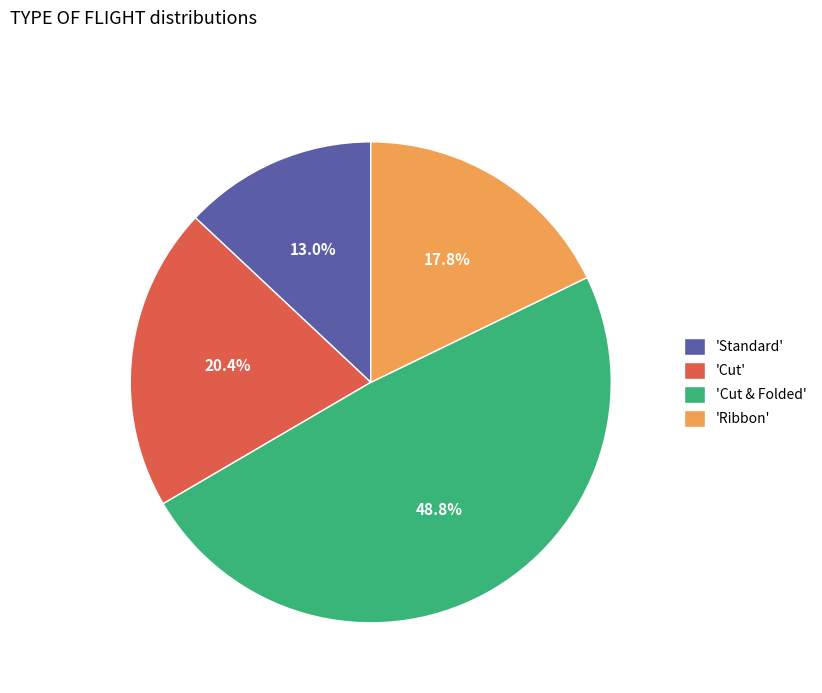

How many segments does this pie chart have?

4